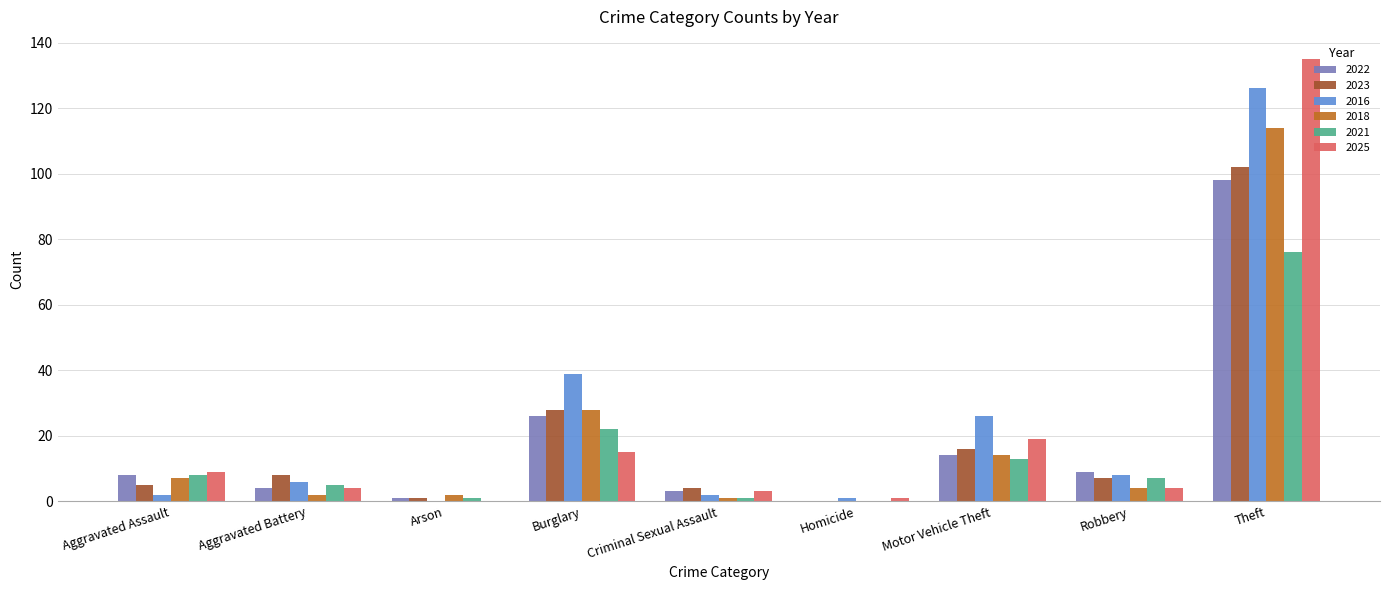

At which label is 2023 closest to 51?

Burglary